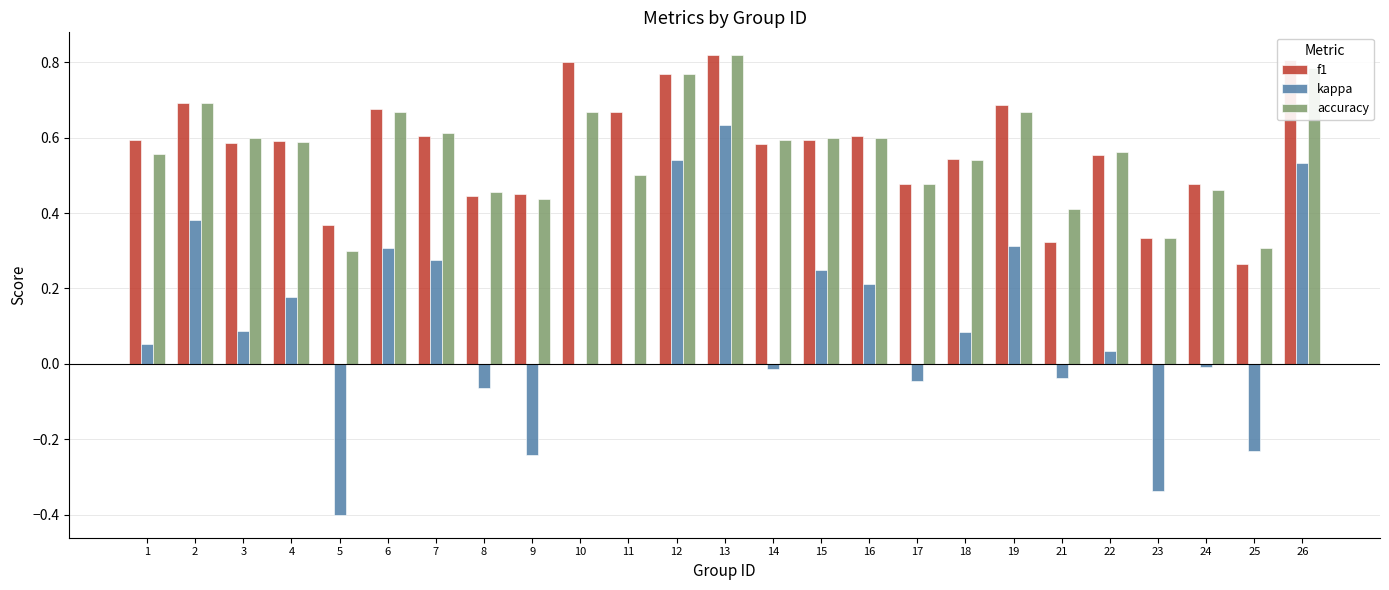

The value of accuracy at 8 is 0.5. True or false?

True